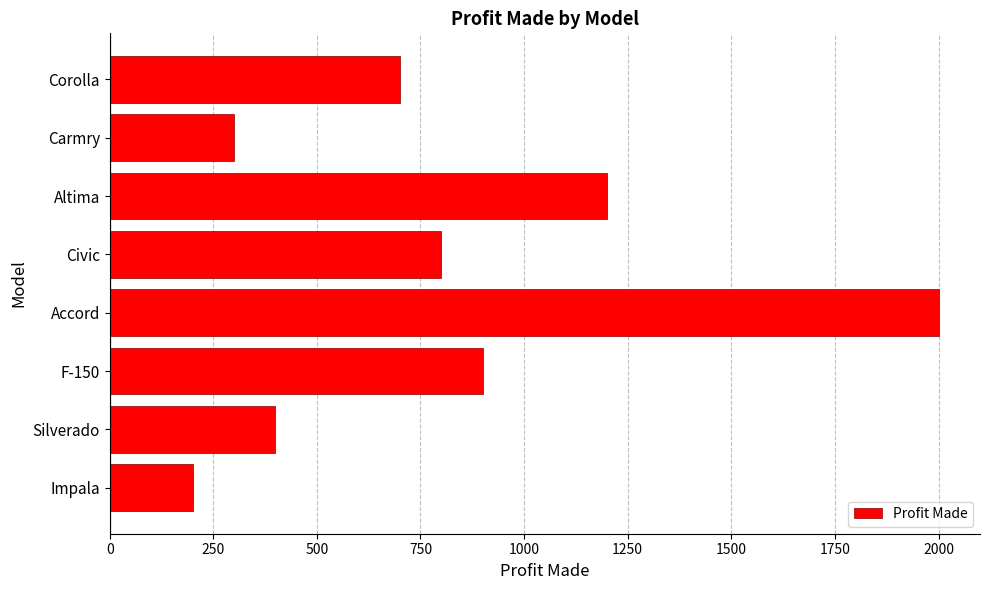

Reading top to bottom, extract all data points from this chart.

Corolla=700	Carmry=300	Altima=1200	Civic=800	Accord=2000	F-150=900	Silverado=400	Impala=200